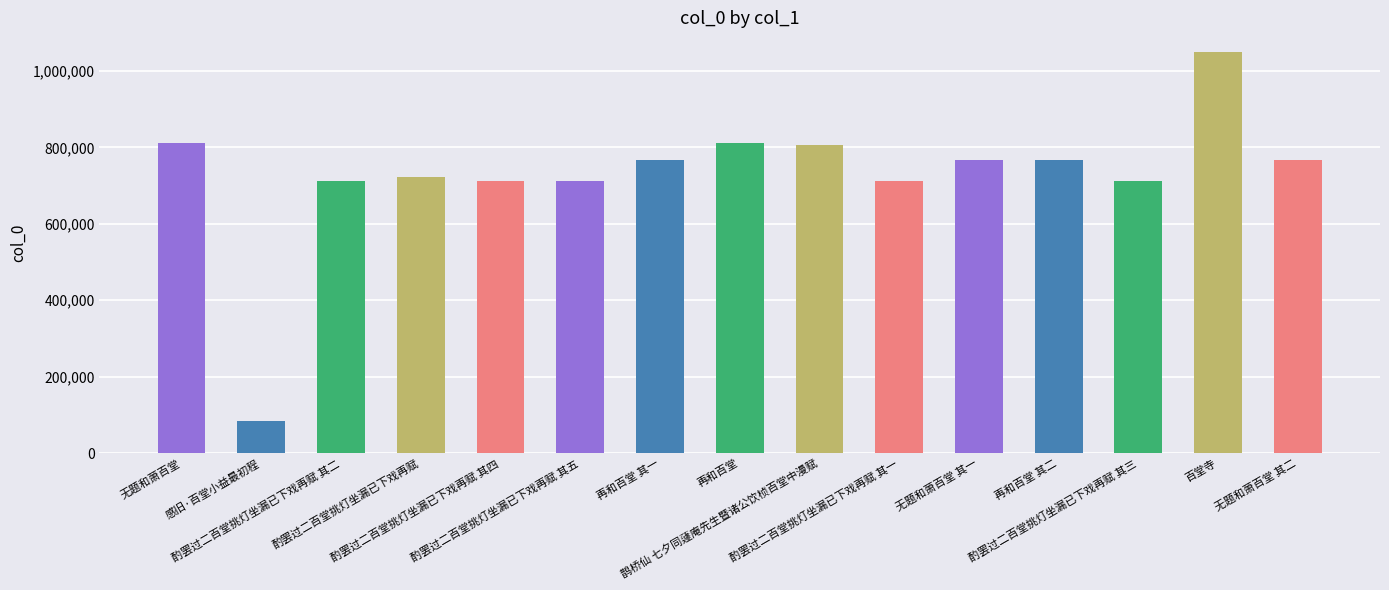

Between 再和百堂 and 酌罢过二百堂挑灯坐漏已下戏再赋 其三, which is larger?

再和百堂